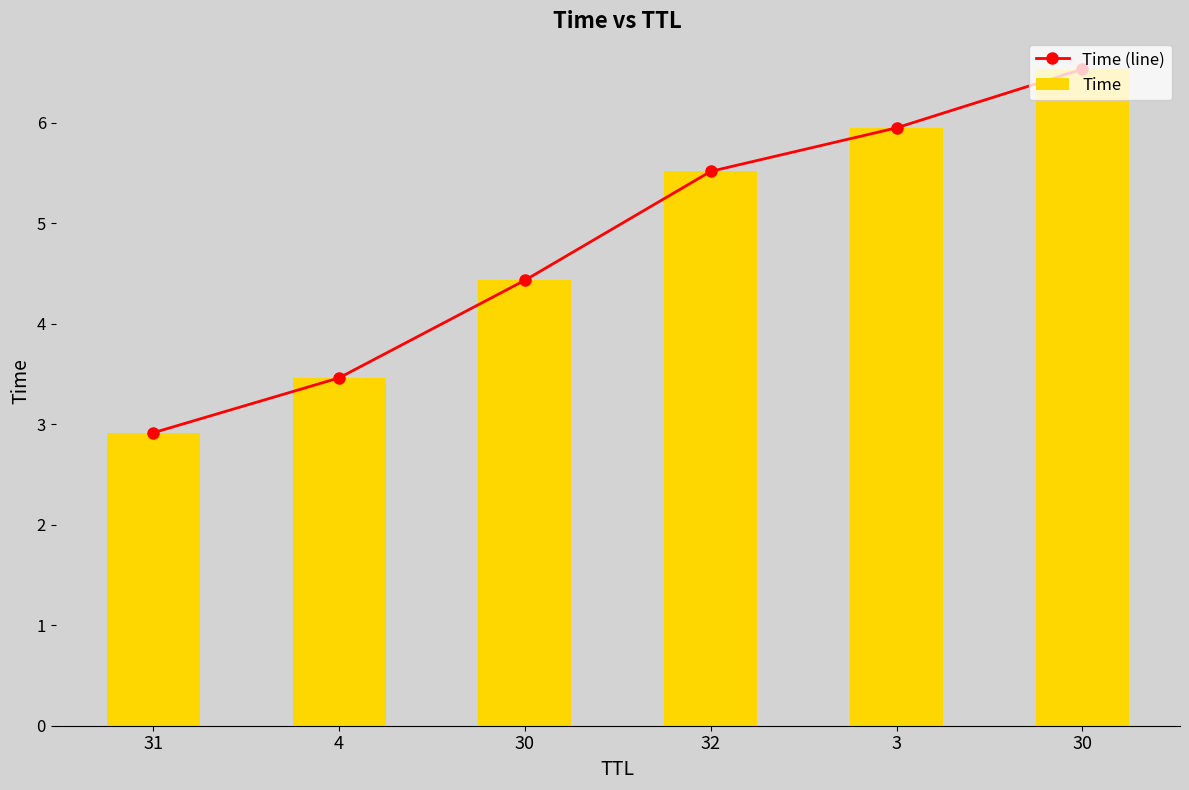

Reading left to right, what are all the values shown in this chart?

Time (line): 31=2.9	4=3.5	30=4.4	32=5.5	3=5.9	30=6.5
Time: 31=2.9	4=3.5	30=4.4	32=5.5	3=5.9	30=6.5